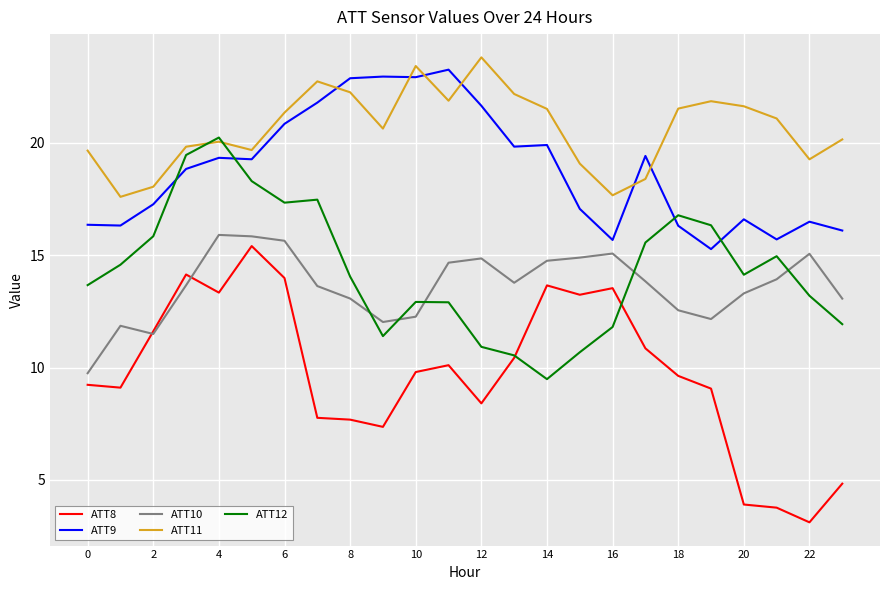

True or false: ATT9 has more than 2 interior local peaks.

True